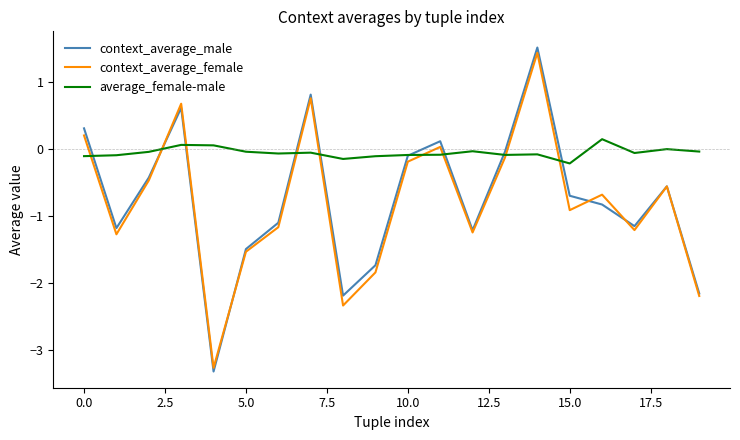

Which series has the largest range (max minus min)?

context_average_male